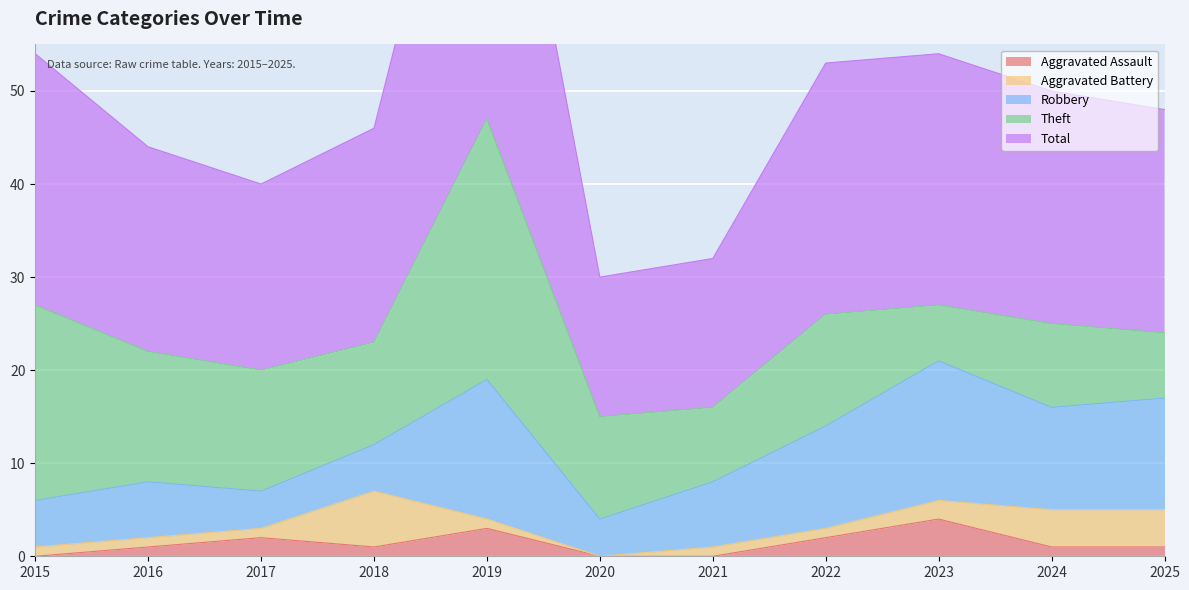

What is the maximum value for Robbery?

15